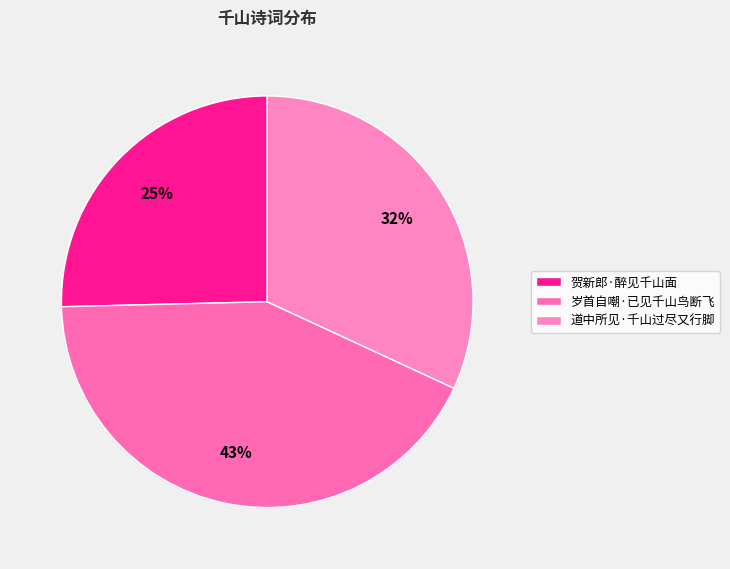

How many segments does this pie chart have?

3